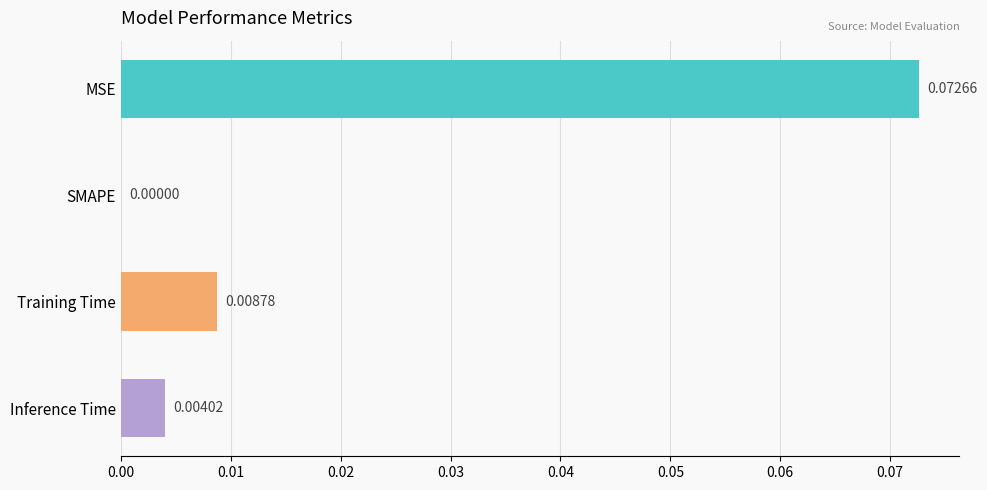

Between Training Time and SMAPE, which is larger?

Training Time